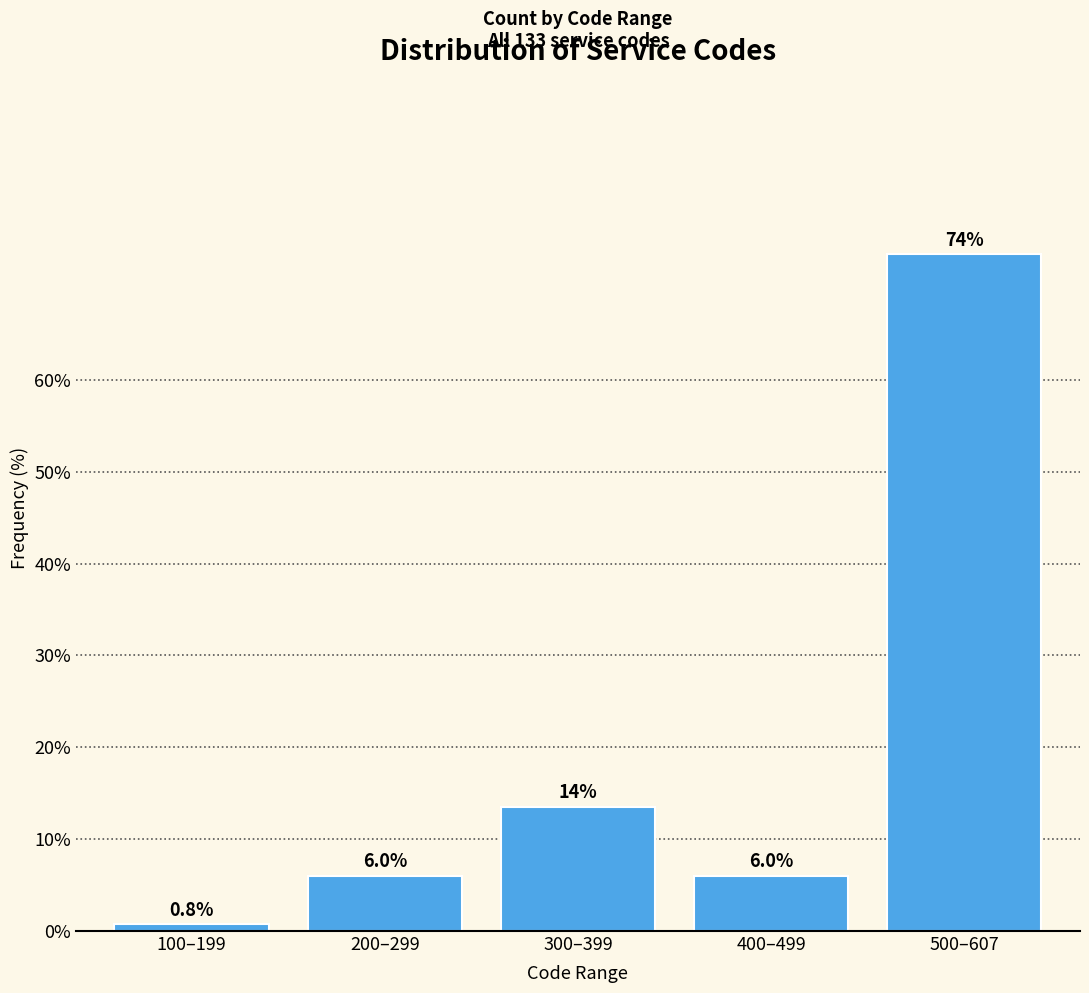

Reading left to right, what are all the values shown in this chart?

100–199=0.8	200–299=6.0	300–399=13.5	400–499=6.0	500–607=73.7